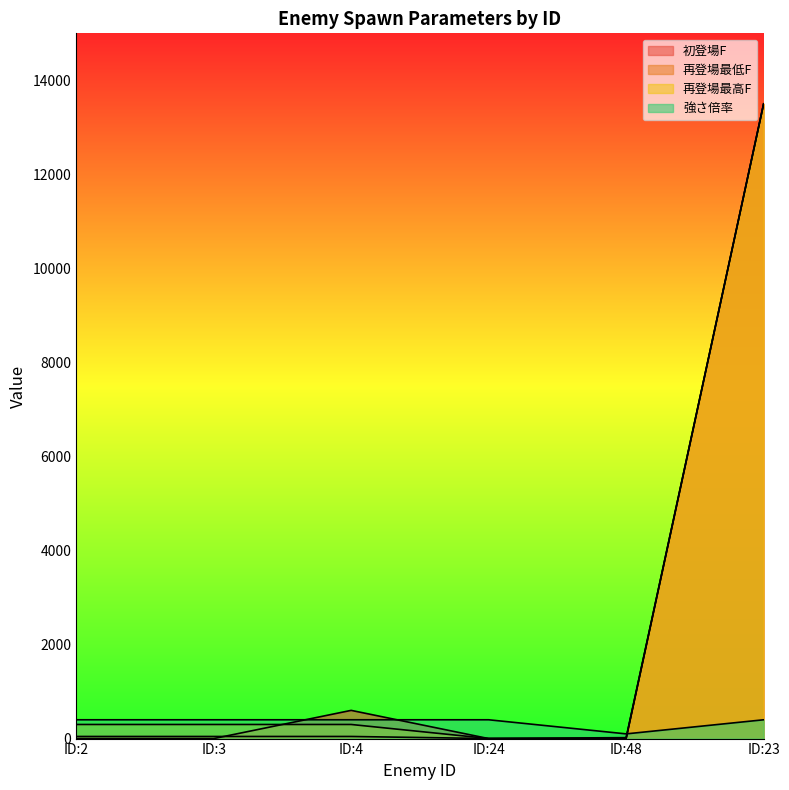

How many times do 強さ倍率 and 再登場最低F cross each other?

1